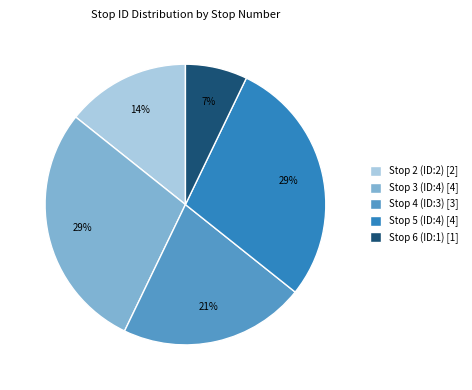

What is the smallest slice in the pie chart?

Stop 6 (ID:1) [1]